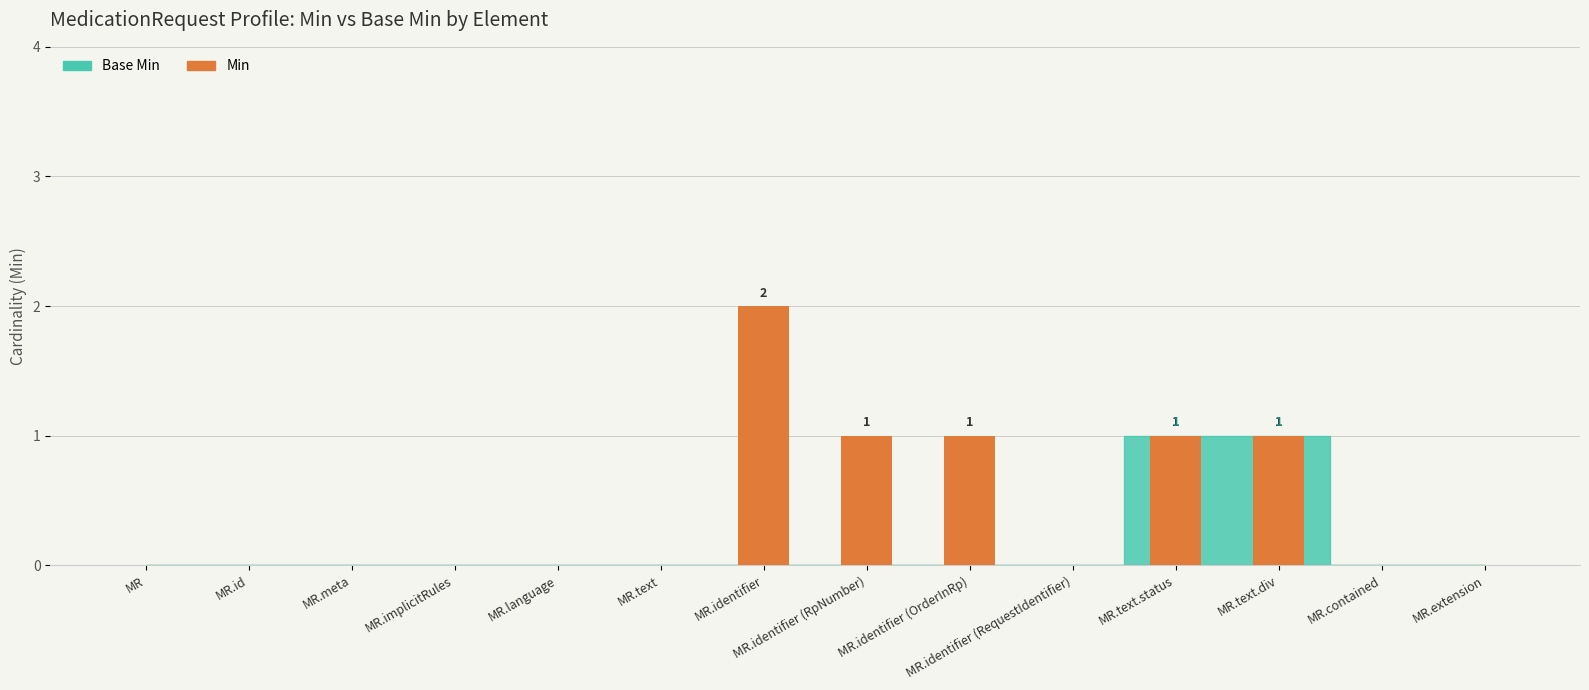

At which category does the chart reach its minimum across all series?

MR